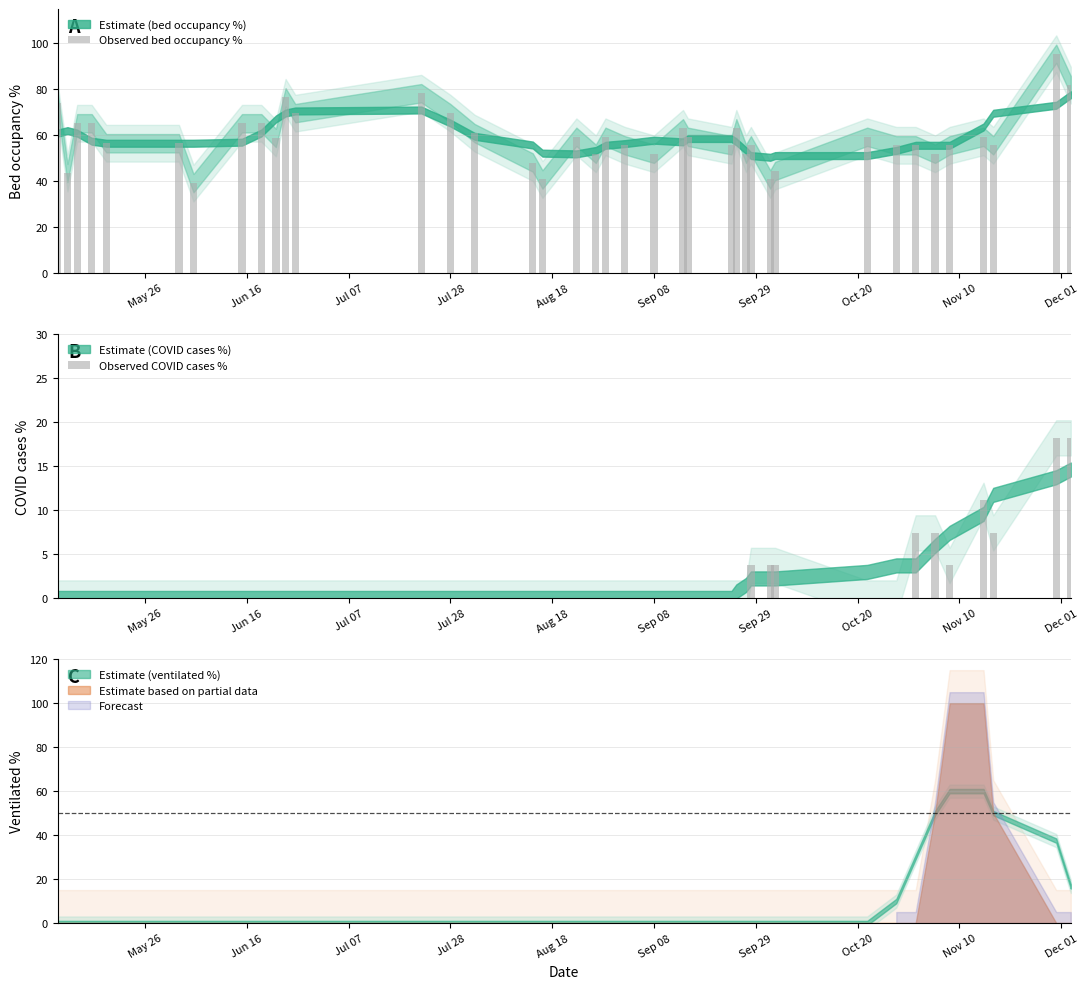

What is the total value across all series at Oct 20?

65.2